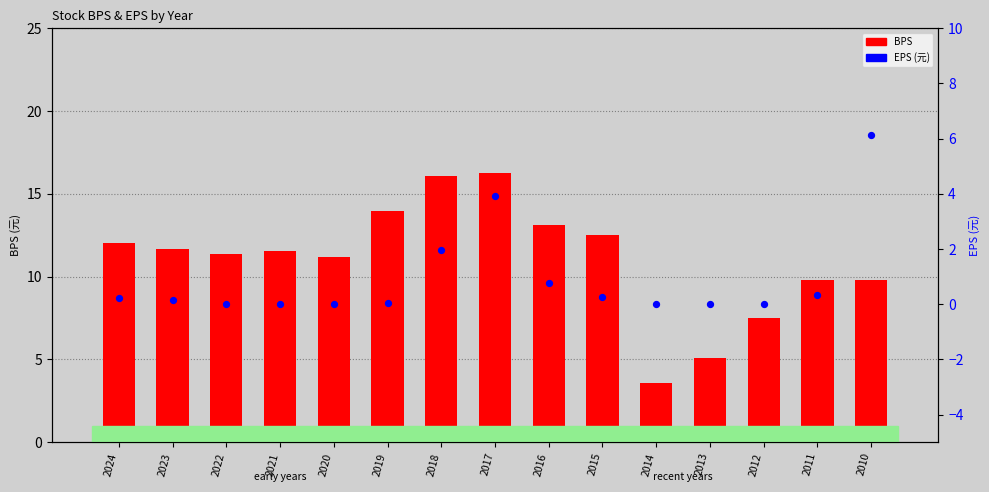

At how many categories does at least one series exceed 10?

10